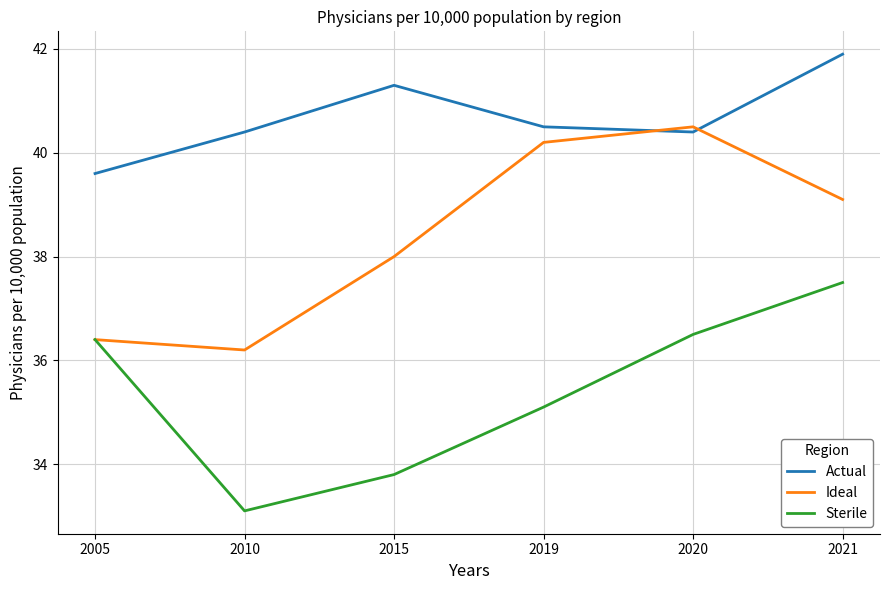

Reading right to left, transcribe all the data shown in this chart.

Actual: 2021=41.9	2020=40.4	2019=40.5	2015=41.3	2010=40.4	2005=39.6
Ideal: 2021=39.1	2020=40.5	2019=40.2	2015=38.0	2010=36.2	2005=36.4
Sterile: 2021=37.5	2020=36.5	2019=35.1	2015=33.8	2010=33.1	2005=36.4